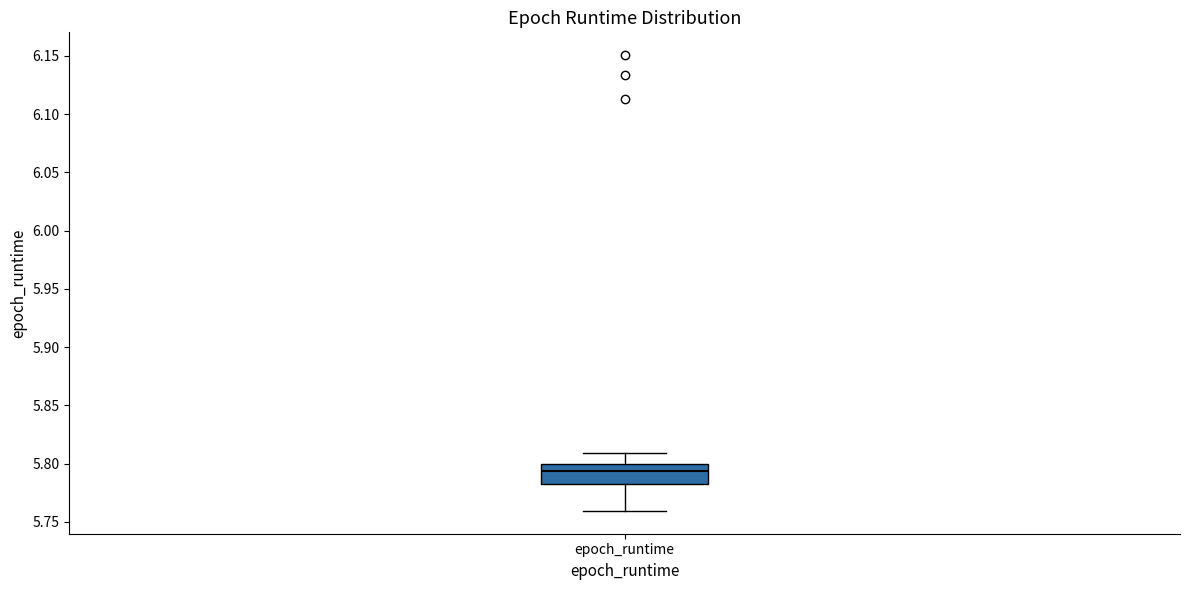

Read this box plot against the y-axis: the position of the median line, the range covered by the box, and the ends of both whiskers. The values are not printed on the chart, so give them approximately, as read against the axis.

median 5.795, box 5.780 to 5.800, whiskers 5.760 to 5.810